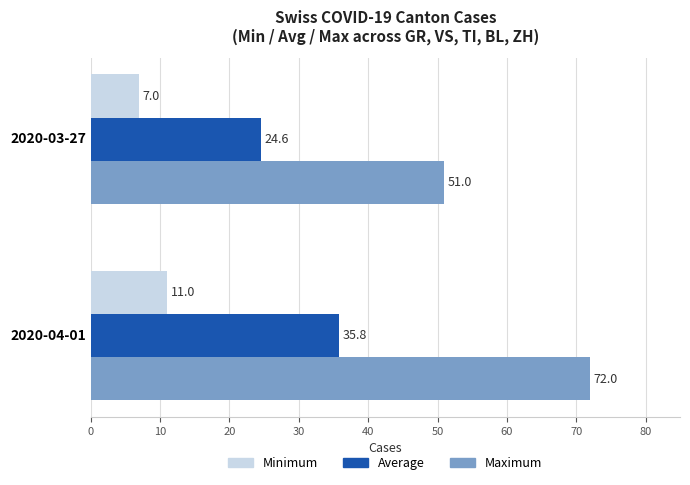

What is the total value across all series at 2020-04-01?

118.8